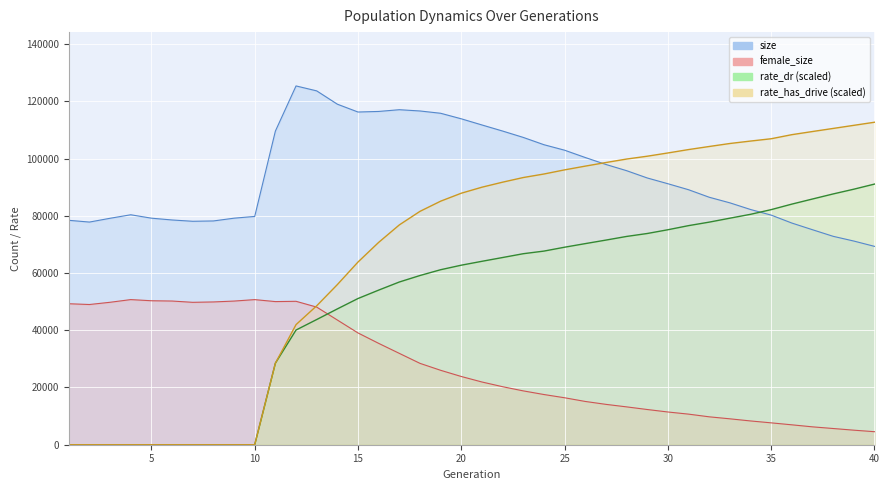

Read the rate_has_drive value at 17.

76818.8